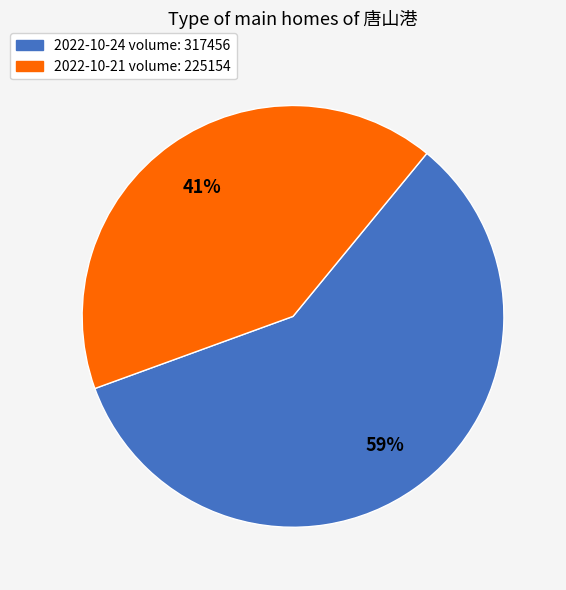

Which has a higher value, 2022-10-24 volume: 317456 or 2022-10-21 volume: 225154?

2022-10-24 volume: 317456